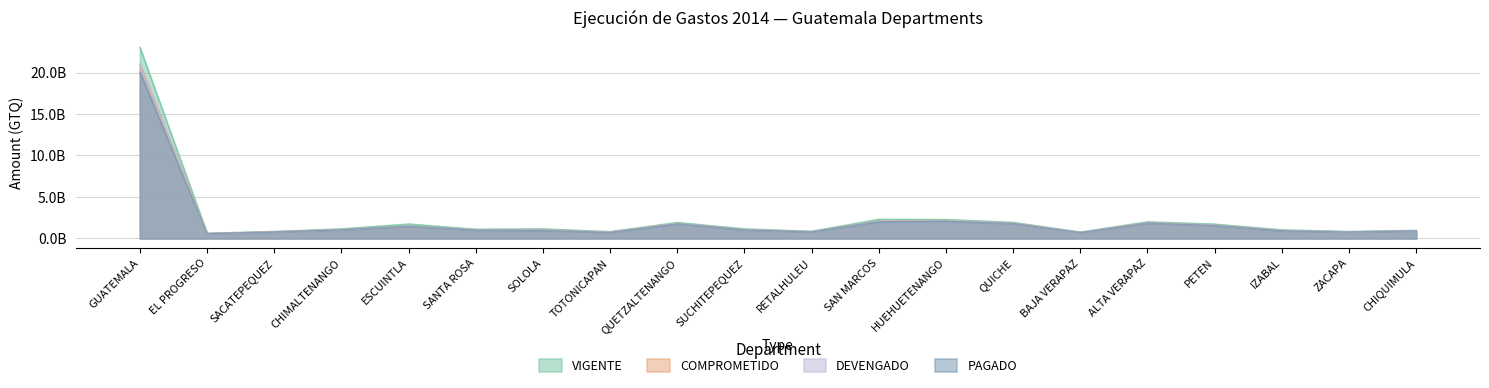

True or false: PAGADO and COMPROMETIDO intersect in this chart.

False